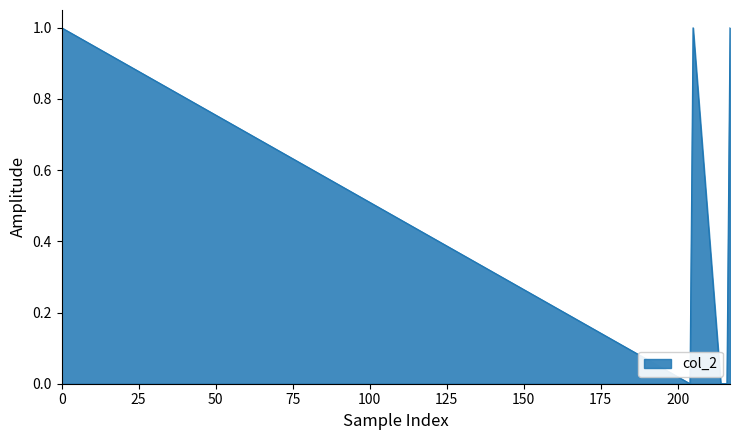

True or false: the data has more than 2 interior local peaks.

False